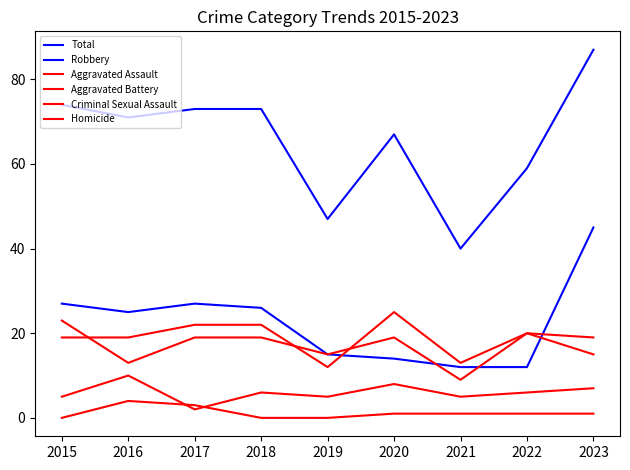

Is the value of Criminal Sexual Assault at 2019 greater than the value of Homicide at 2022?

Yes